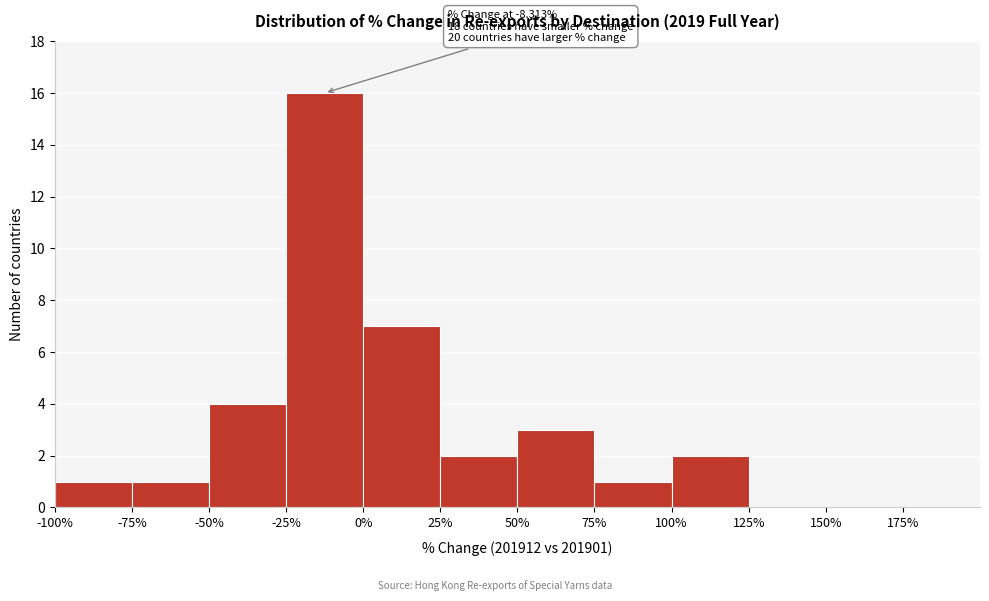

Which range on the x-axis has the tallest bar?

-25 to 0